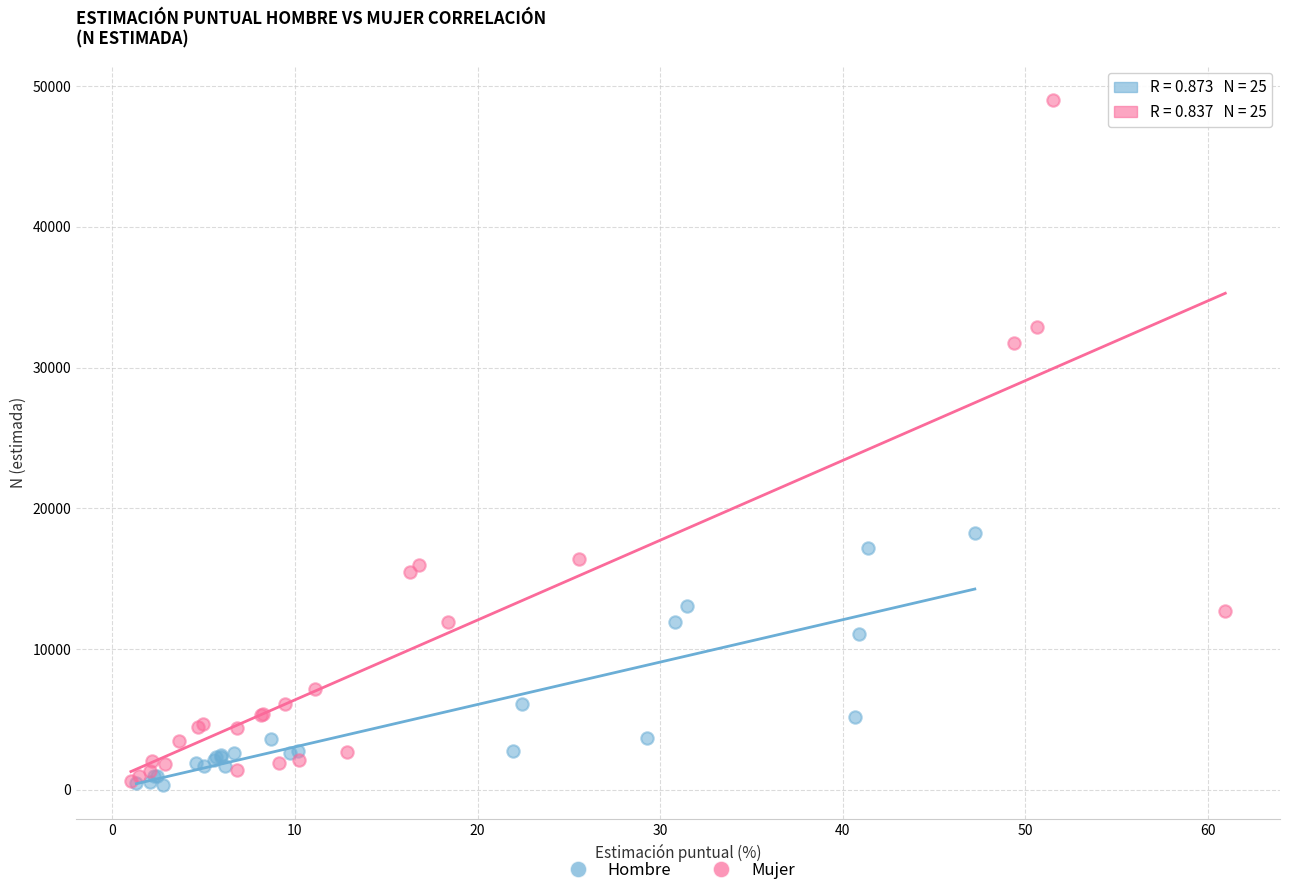

Which series reaches the maximum Y coordinate?

Mujer